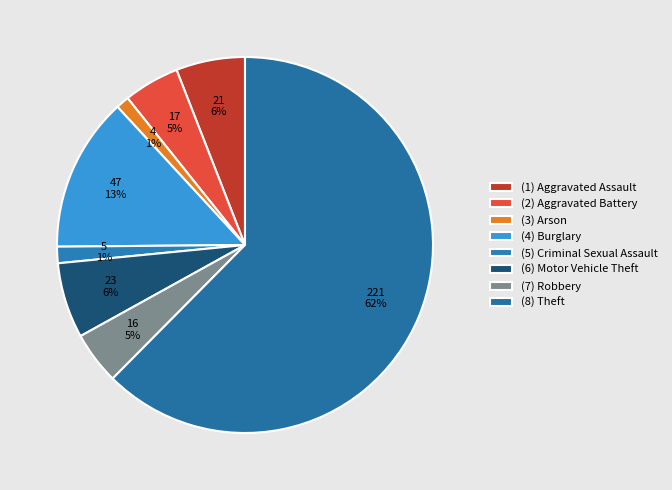

How many slices are in this pie chart?

8